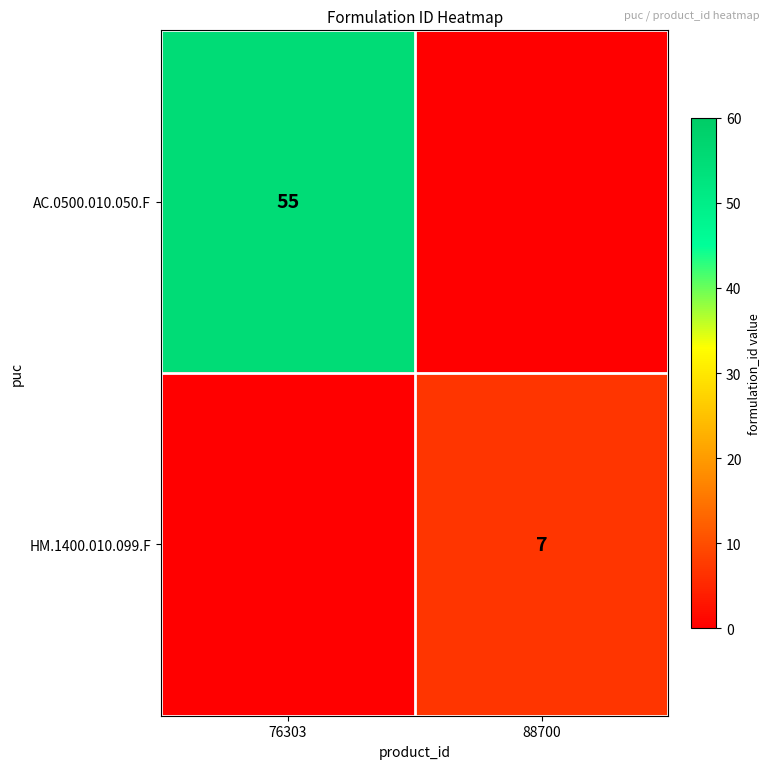

The HM.1400.010.099.F series shows 3 at 88700. True or false?

False